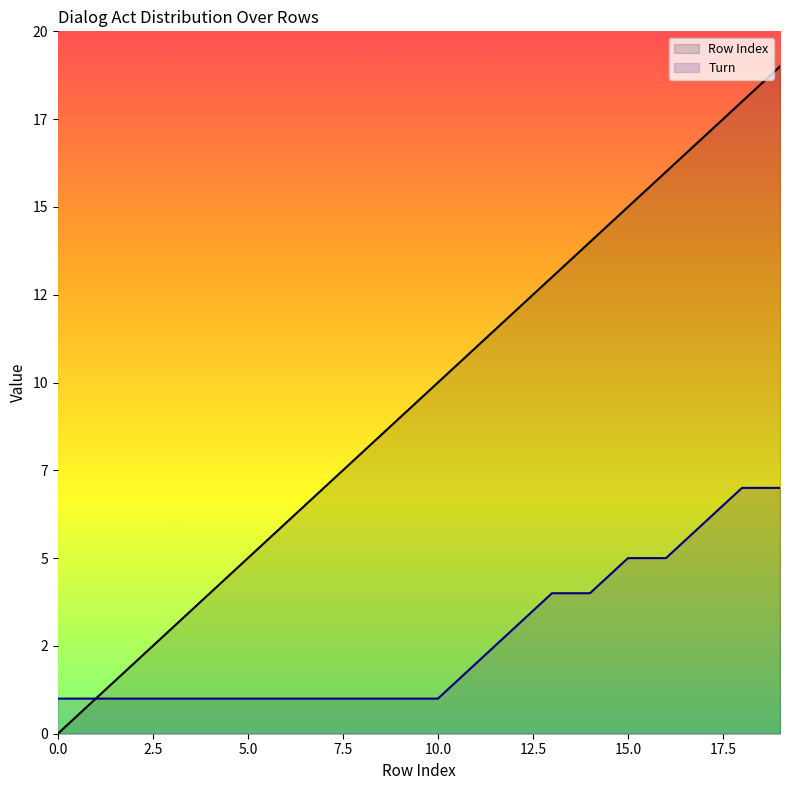

At which label is Row Index closest to 9?

9